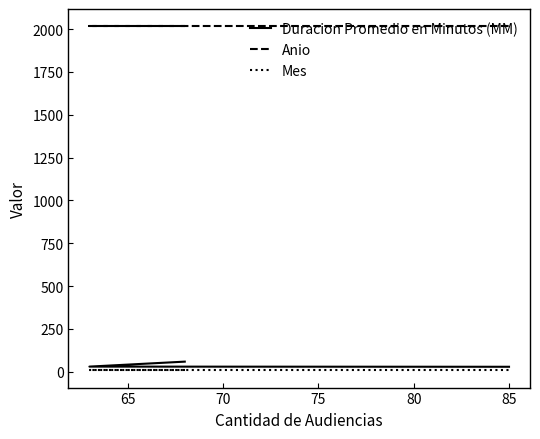

What is the sum of the Anio values at 65 and 70?

4034